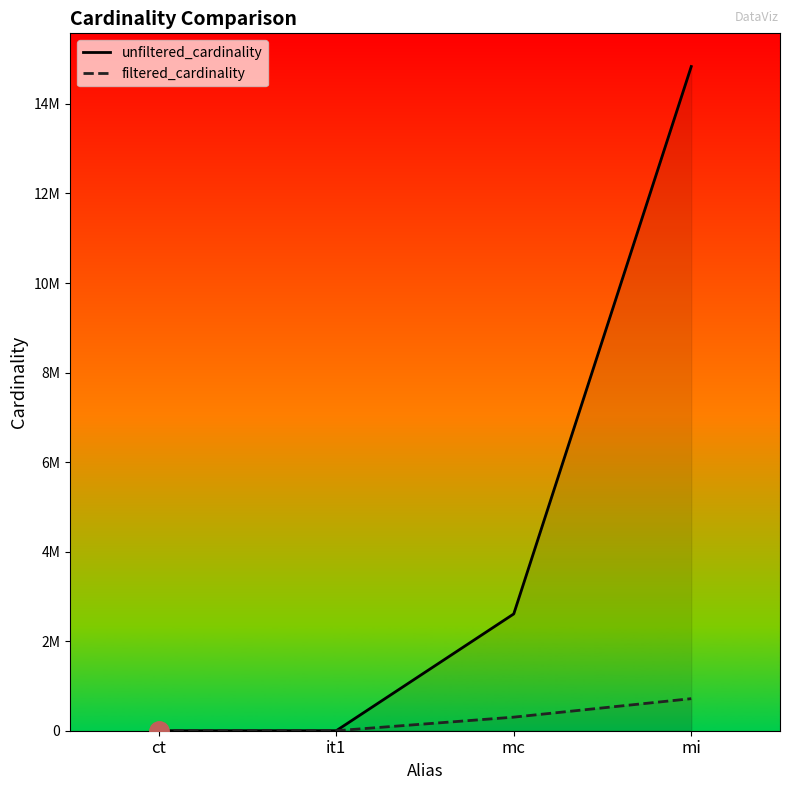

What are all the series names shown in the legend?

unfiltered_cardinality, filtered_cardinality